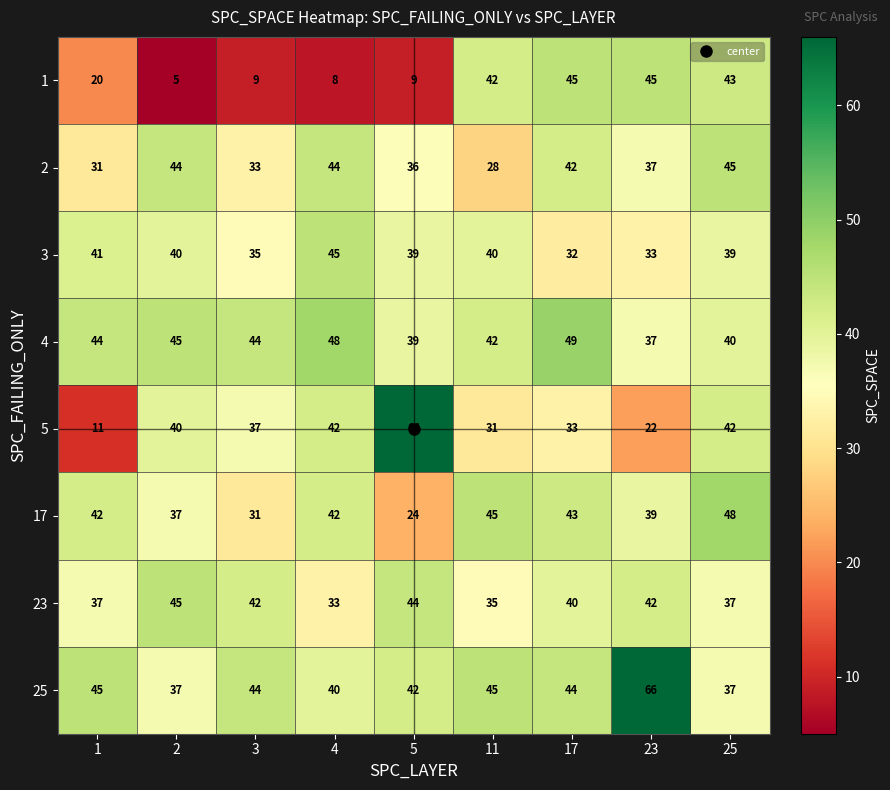

Which series has the largest total across all categories?

25